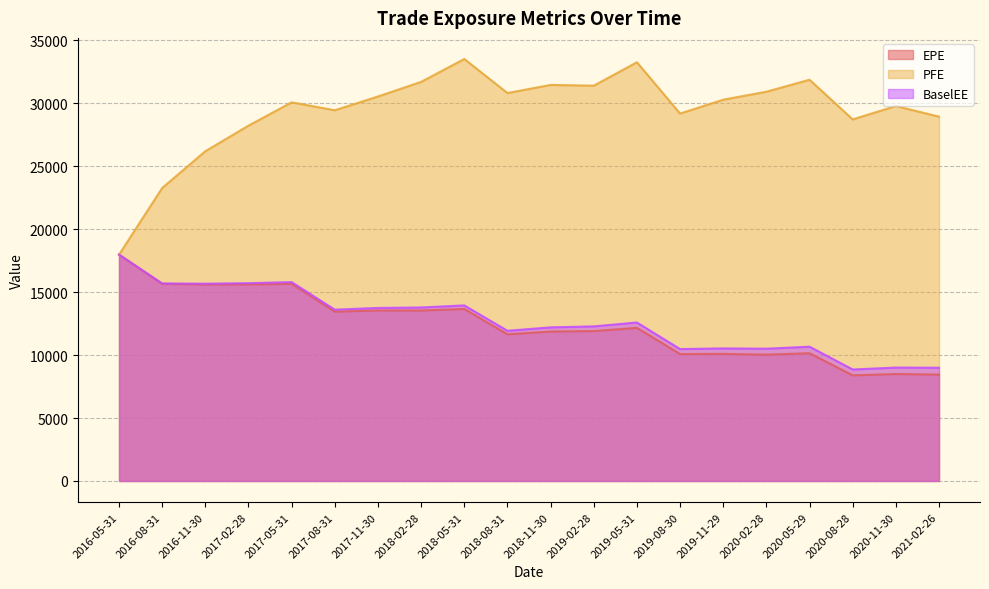

Is it true that EPE equals 13537.6 at 2018-02-28?

True